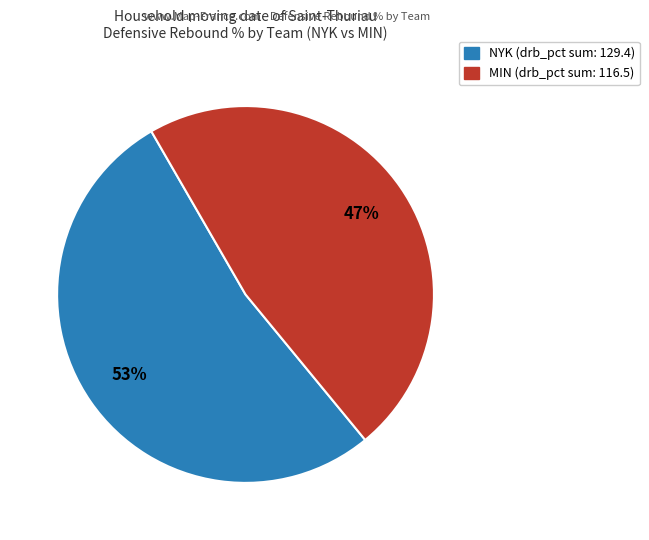

Count the number of slices in the pie.

2